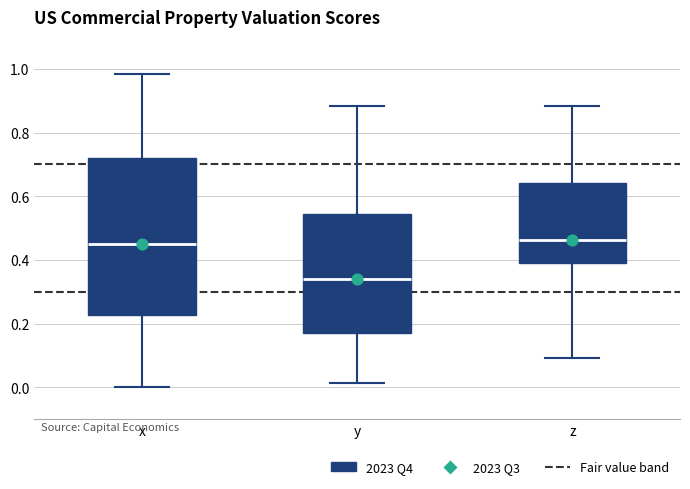

Which box has the lowest median line?

y